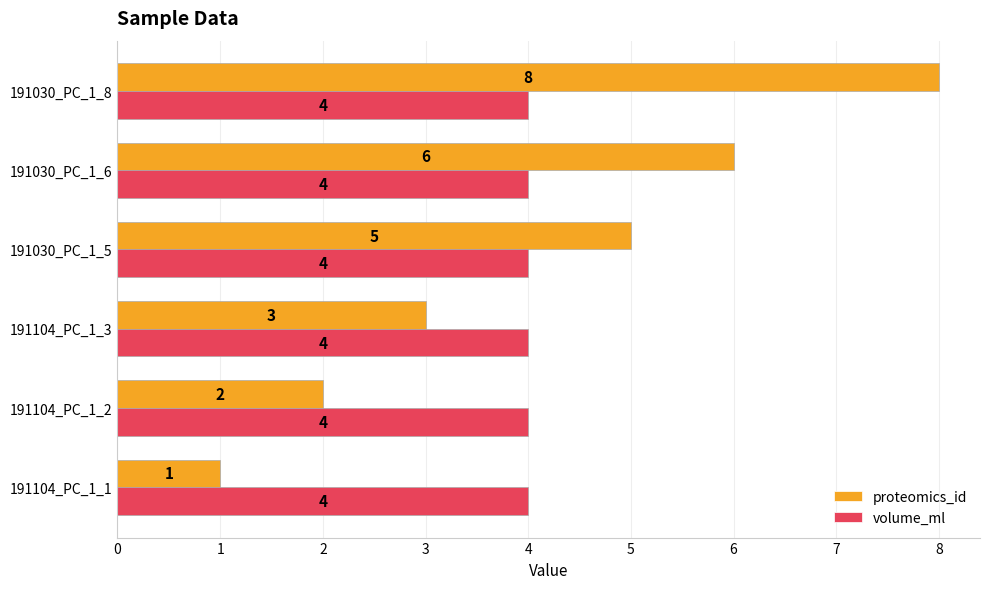

Count the proteomics_id values in the range 2 to 6.

4